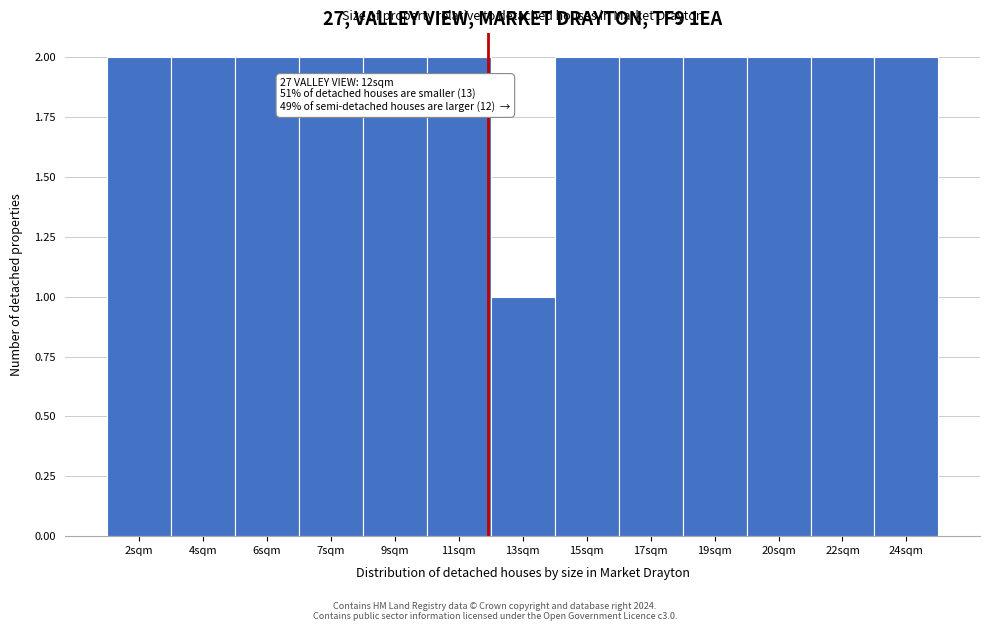

Reading left to right, what are all the values shown in this chart?

2sqm=2	4sqm=2	6sqm=2	7sqm=2	9sqm=2	11sqm=2	13sqm=1	15sqm=2	17sqm=2	19sqm=2	20sqm=2	22sqm=2	24sqm=2